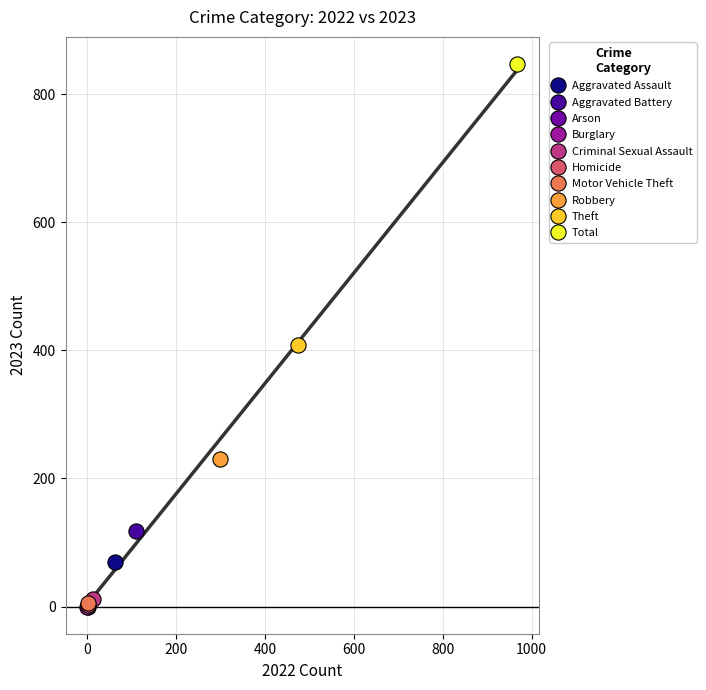

What are all the series names shown in the legend?

Aggravated Assault, Aggravated Battery, Arson, Burglary, Criminal Sexual Assault, Homicide, Motor Vehicle Theft, Robbery, Theft, Total